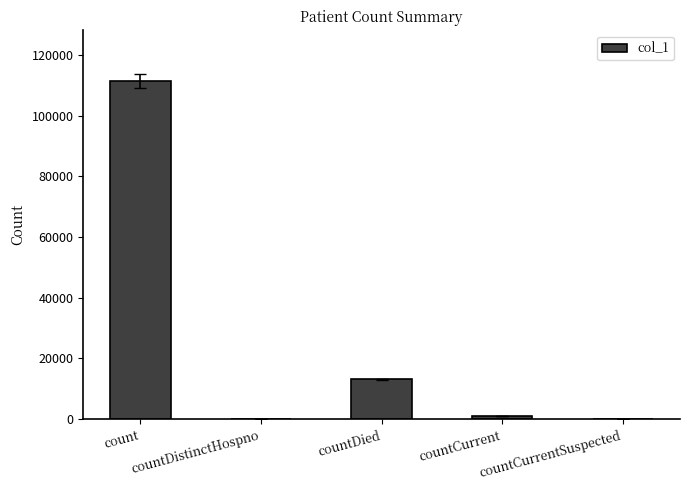

What is the change in value from count to countDistinctHospno?

-111358